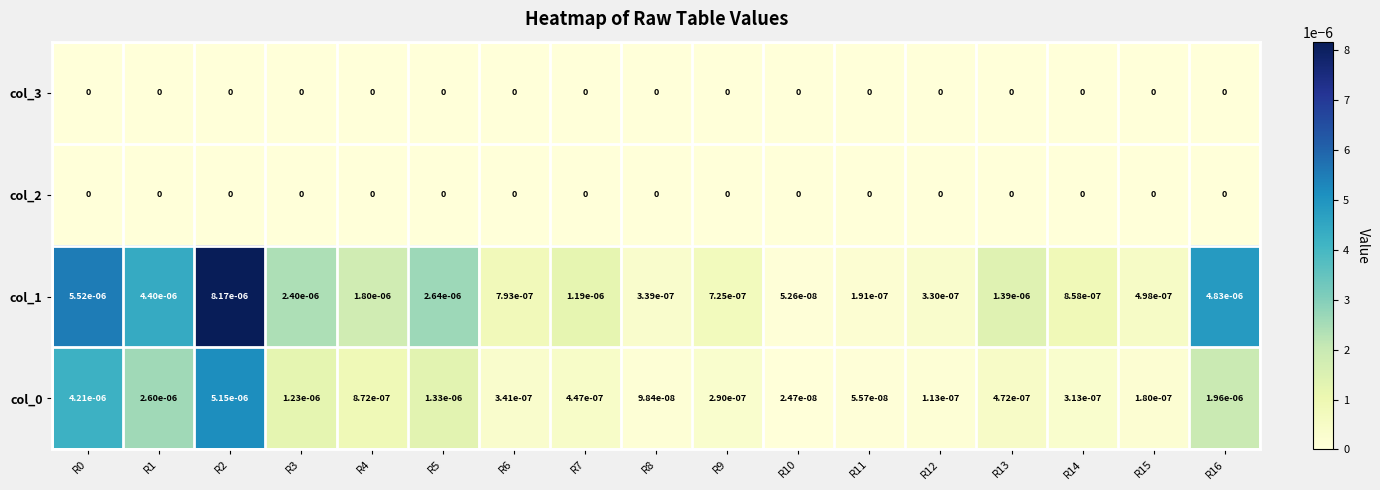

True or false: col_3 has a value of 0.0 at R12.

True